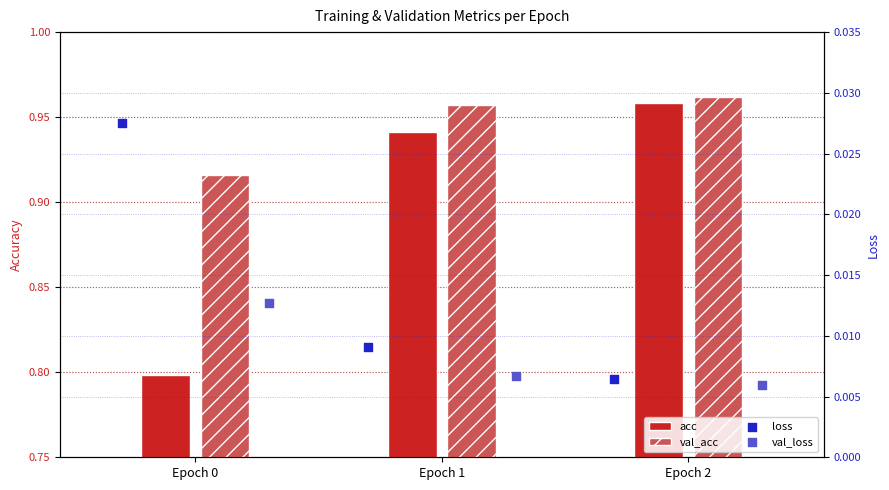

At which category is the sum across all series the highest?

Epoch 2